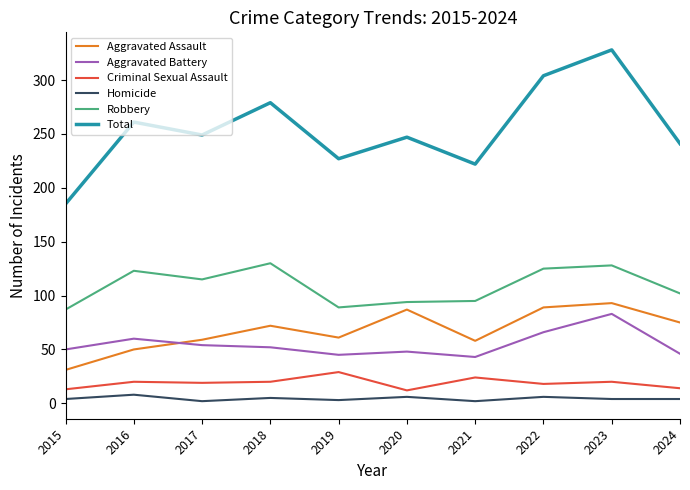

Count the Homicide values in the range 3 to 6.

7